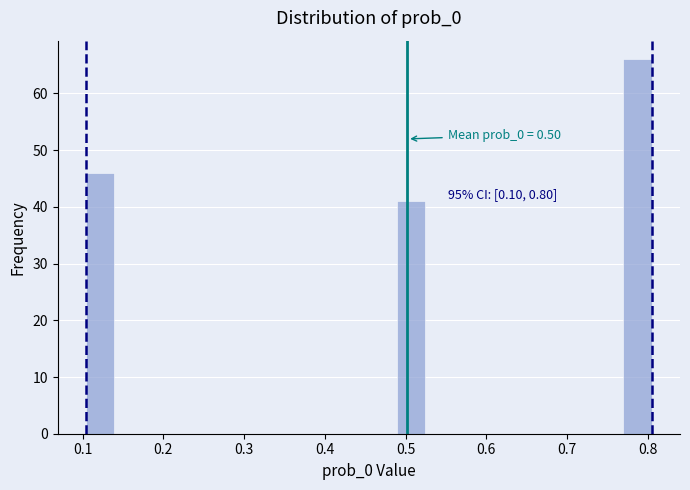

Read against the x-axis, roughly where is the centre of the tallest bar?

0.79